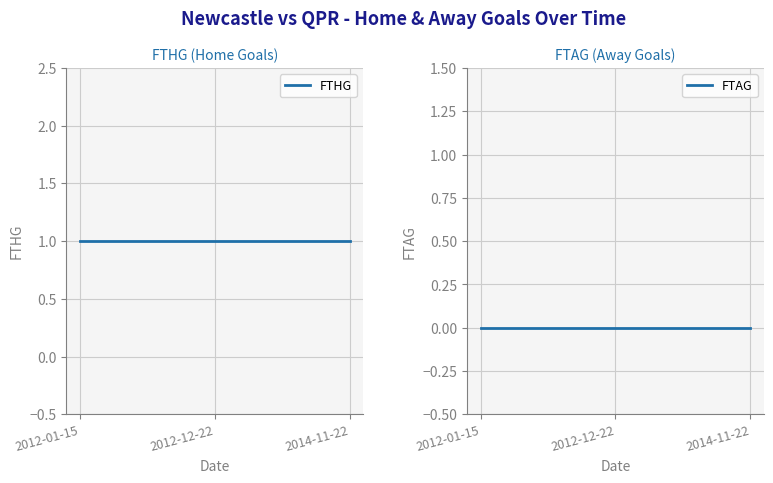

Rank the categories by FTHG value from lowest to highest.

2012-01-15, 2012-12-22, 2014-11-22